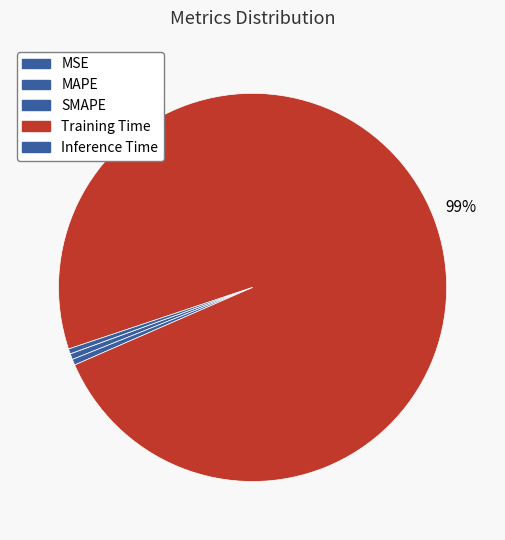

How many slices are in this pie chart?

5